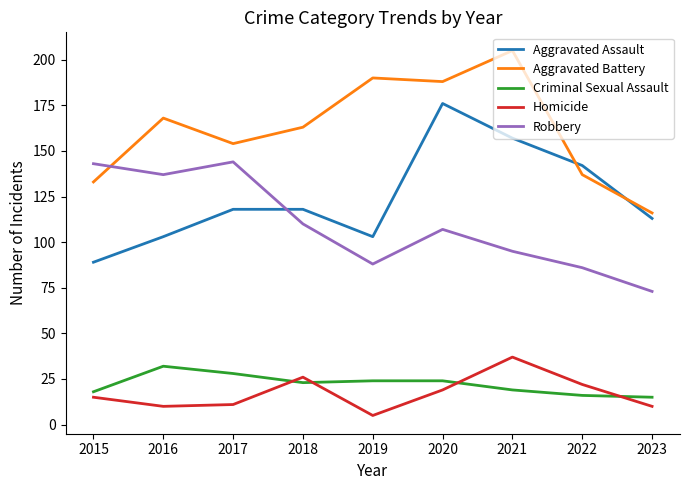

True or false: Aggravated Battery and Criminal Sexual Assault cross at least once.

False